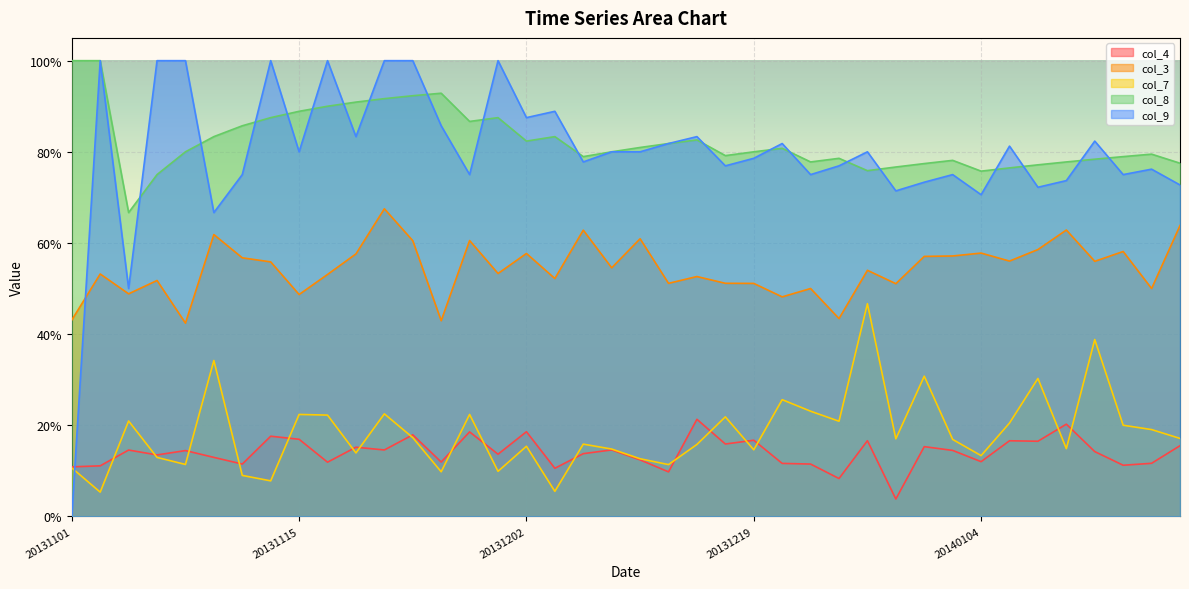

True or false: col_3 and col_7 intersect in this chart.

False